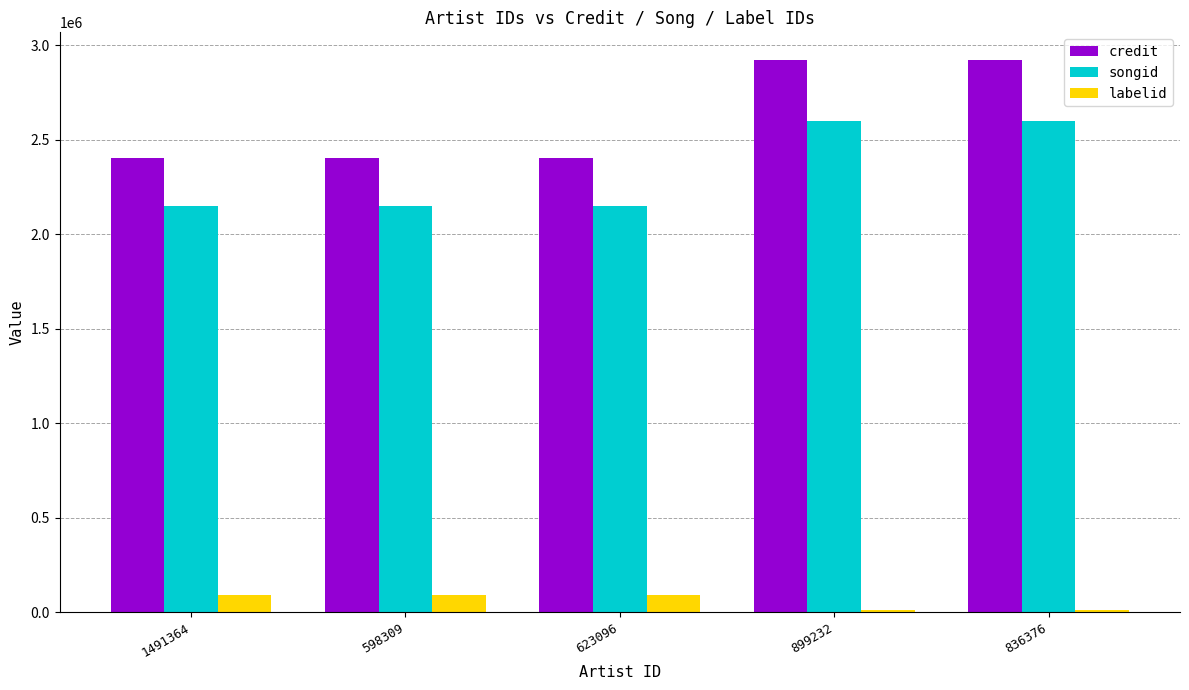

At how many categories does at least one series exceed 1841500?

5